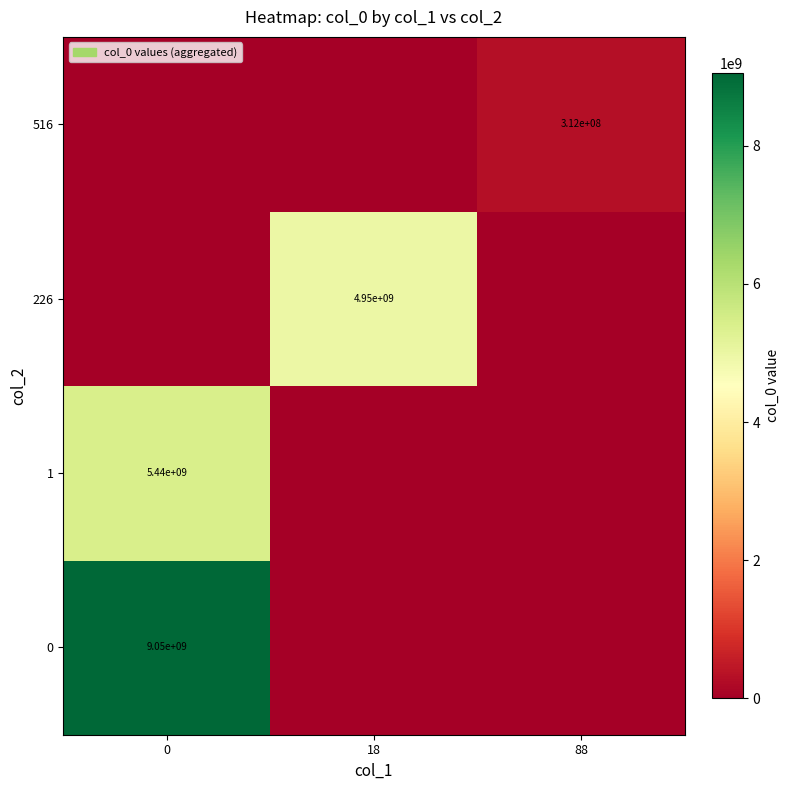

What is the total value across all series at 0?

14490218824